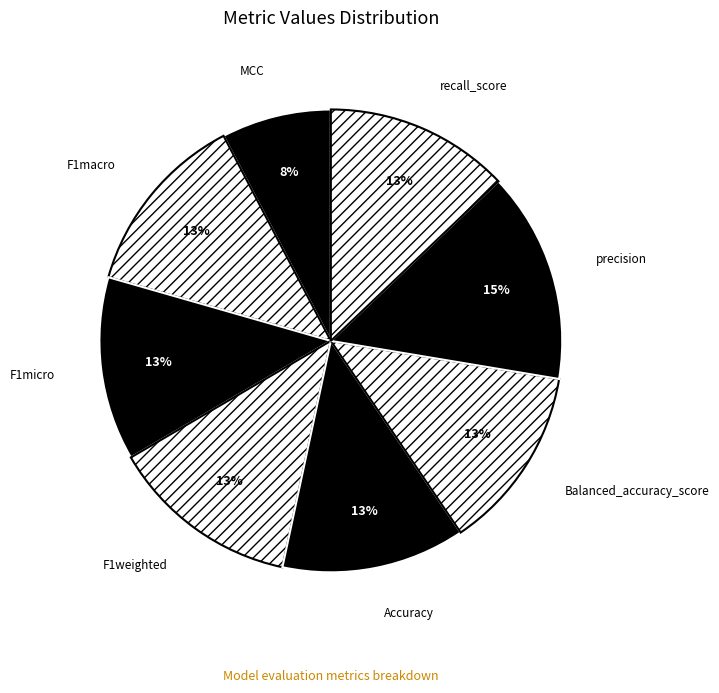

How many slices are in this pie chart?

8